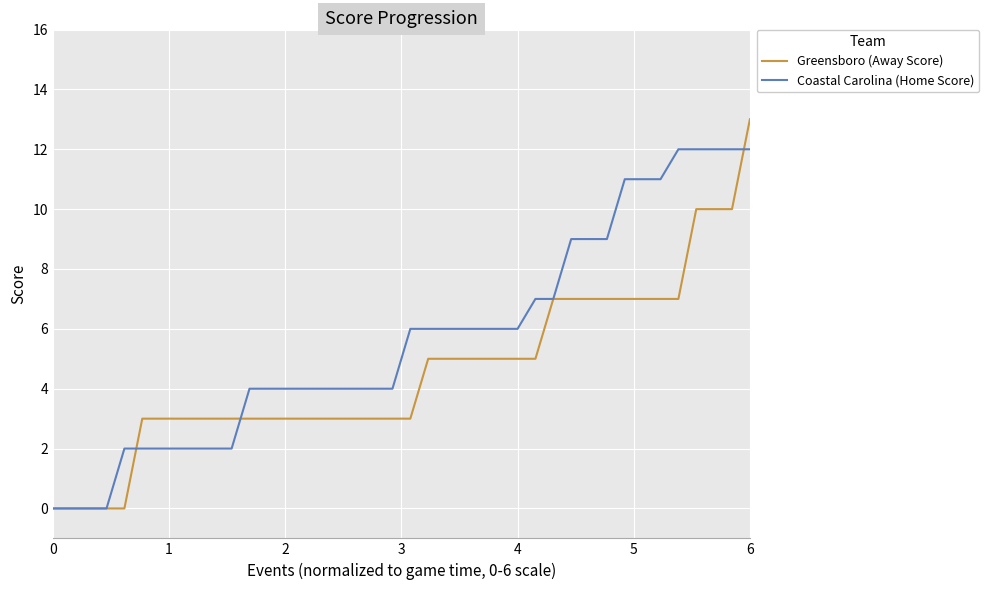

How many distinct data groups are displayed?

2